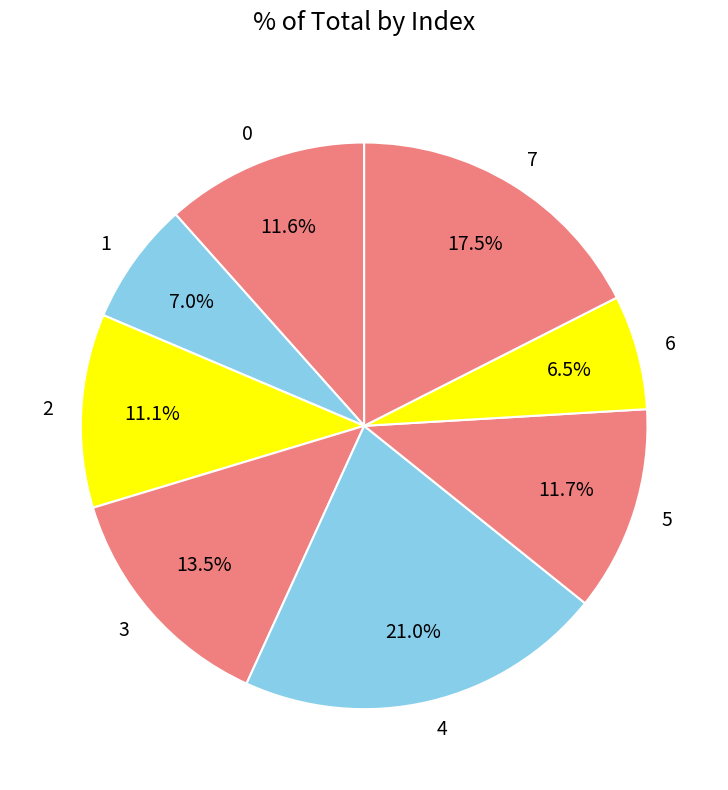

What percentage do 3 and 7 together represent?

31.0%